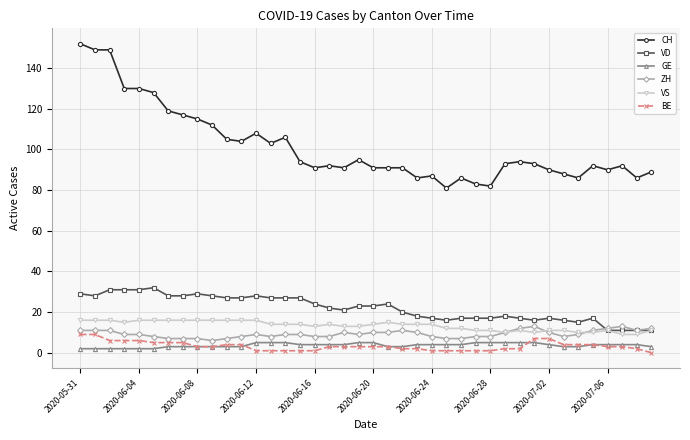

Which series has the largest total across all categories?

CH